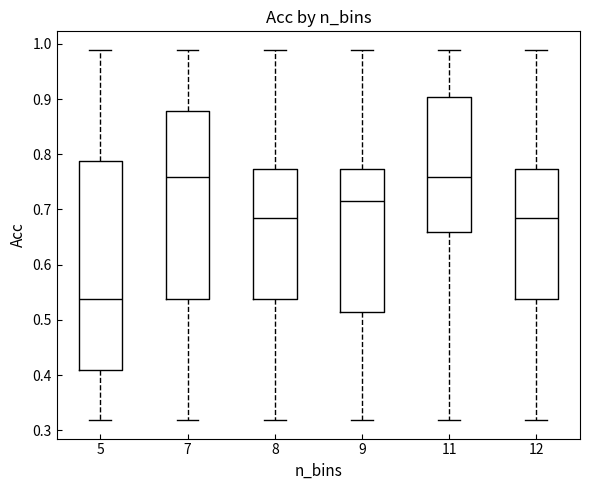

Where does the lower whisker of the box at x = 11 end on the y-axis? The values are not printed on the chart, so give them approximately, as read against the axis.

0.32